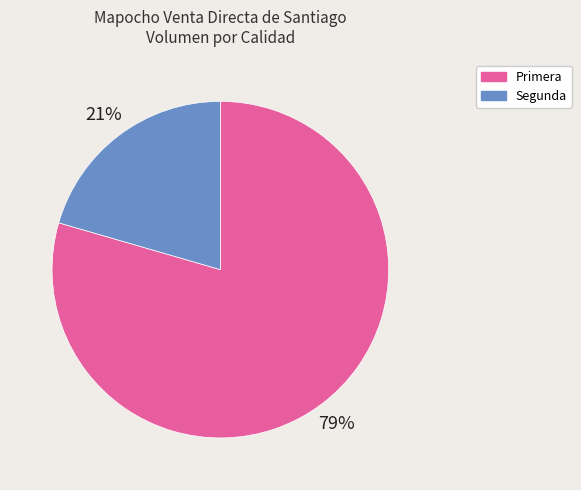

Do Primera and Segunda together represent more than half of the pie?

Yes